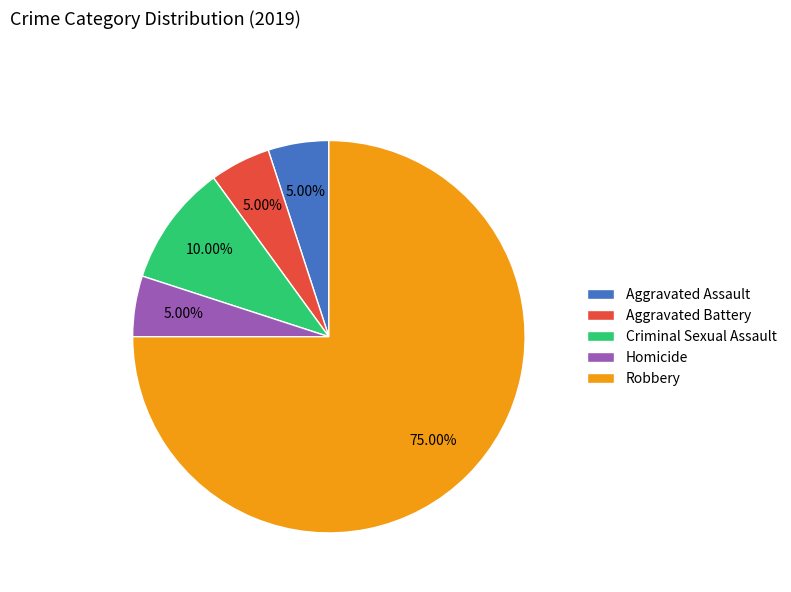

How many slices are in this pie chart?

5